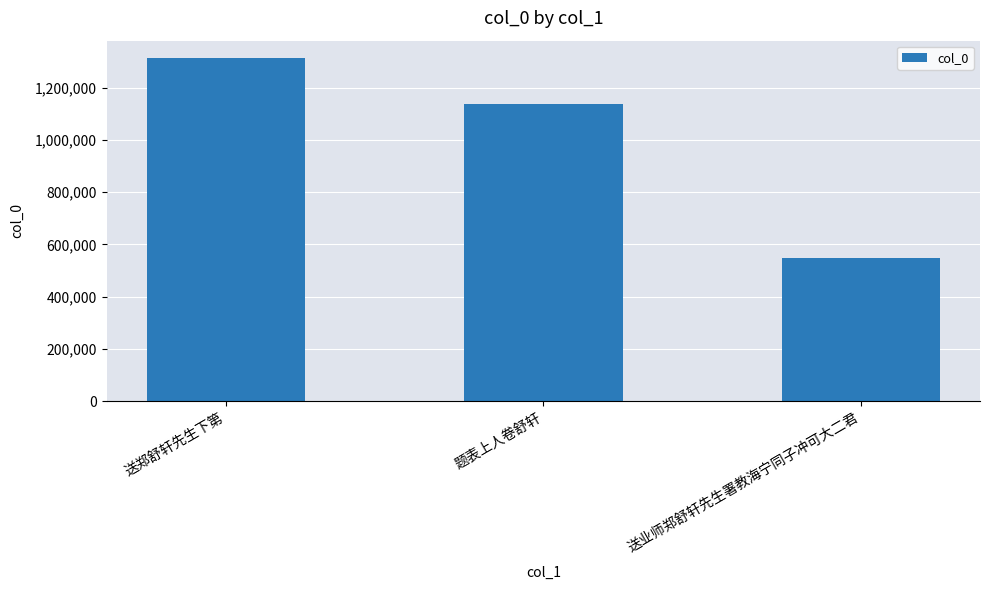

At which label is the value closest to 930713?

题表上人卷舒轩